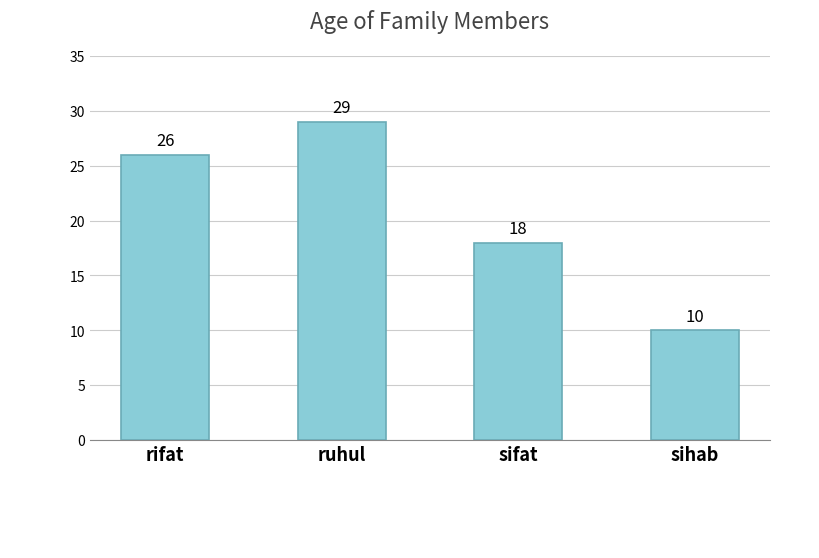

Rank the categories by value from lowest to highest.

sihab, sifat, rifat, ruhul